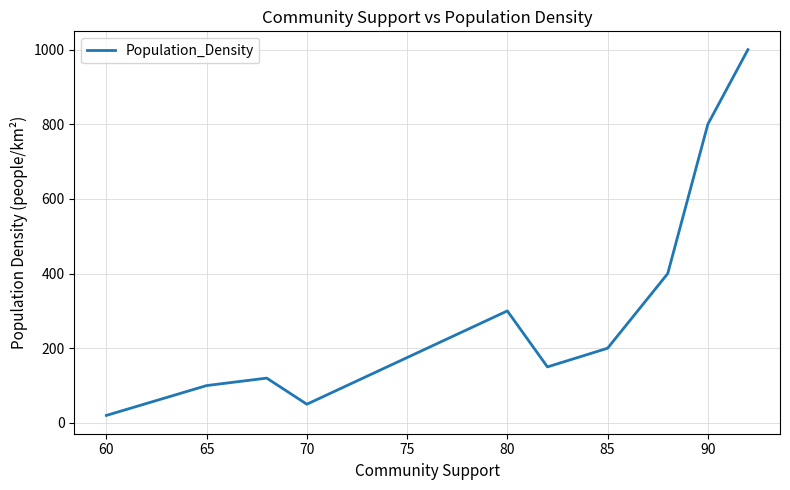

True or false: there are more than 0 points higher than both neighbors.

True